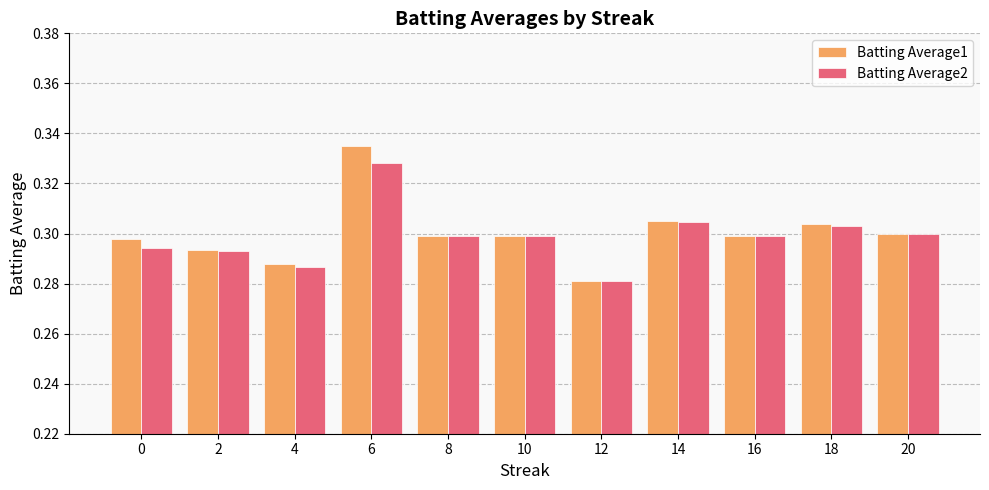

The value of Batting Average2 at 14 is 0.5. True or false?

False